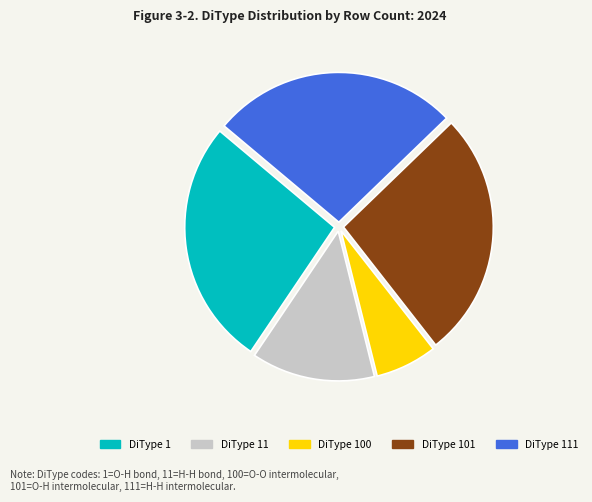

Does any single category account for the majority?

No